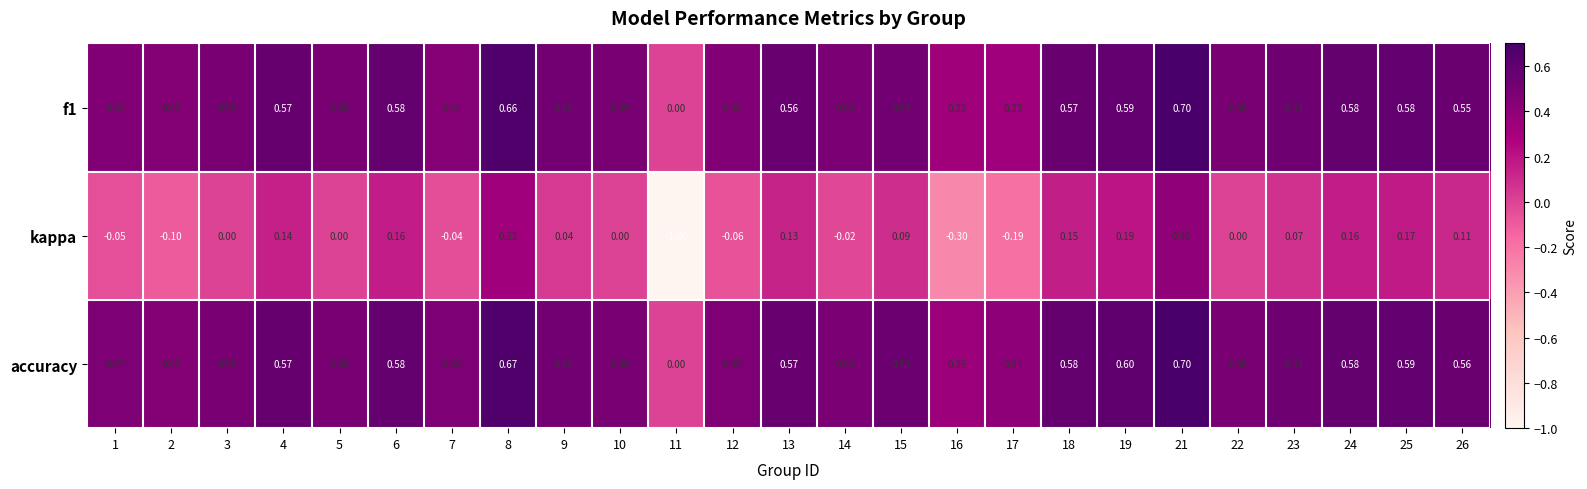

Which series changed the most between 5 and 25?

kappa